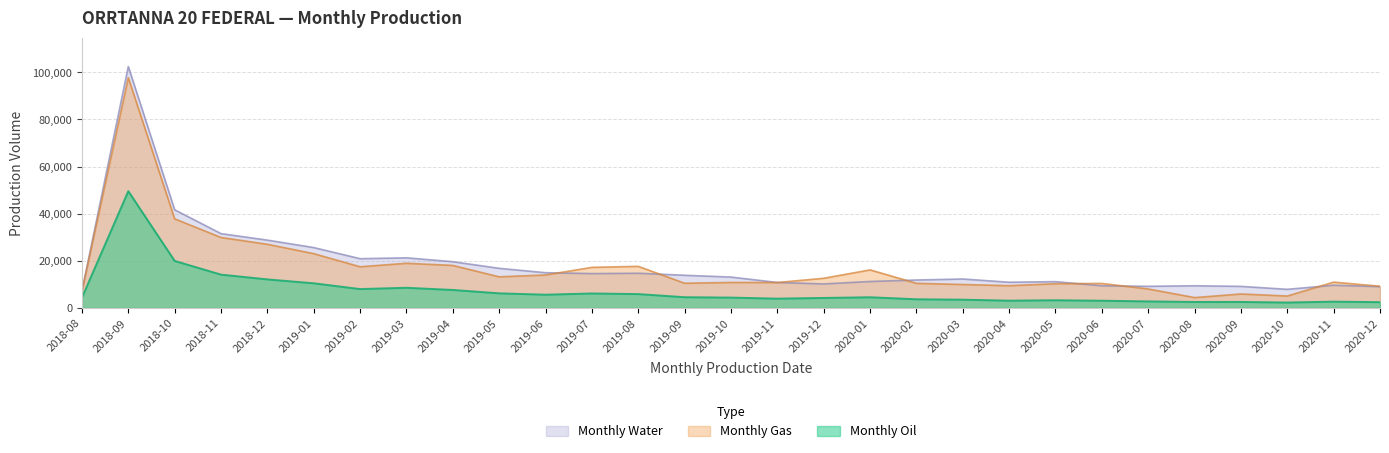

What is the sum of all Monthly Gas values?

494290